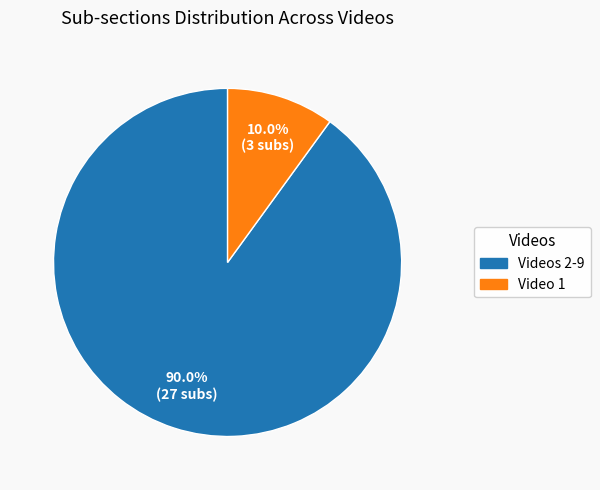

Does any single category account for the majority?

Yes